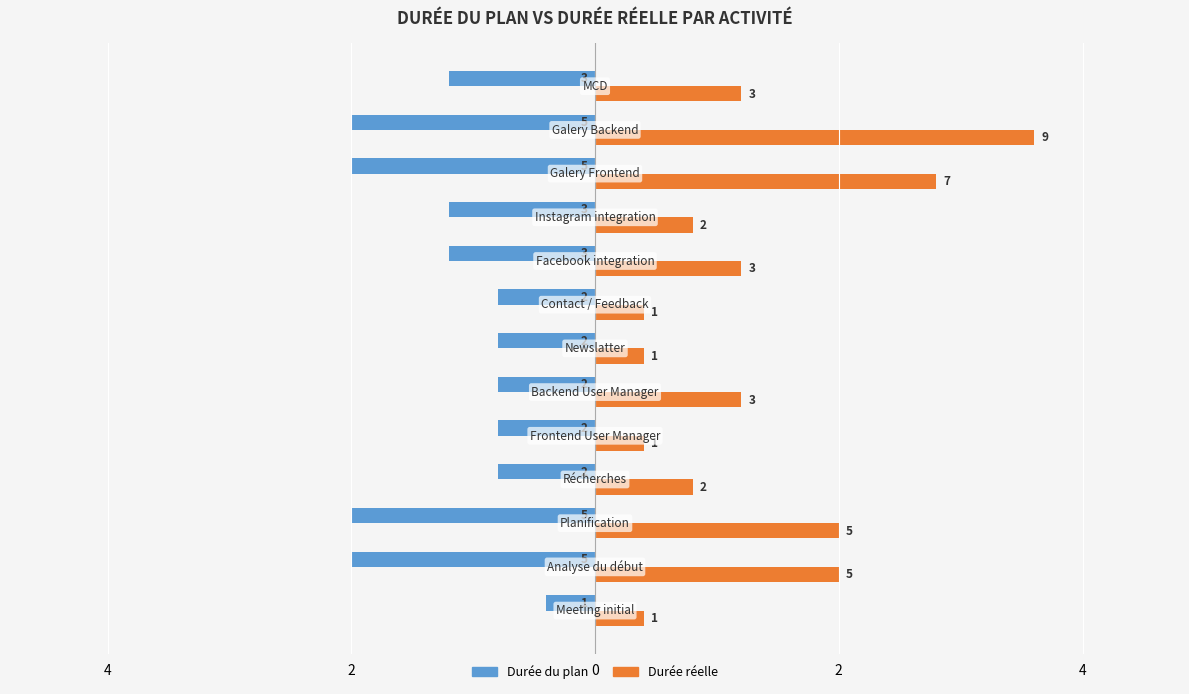

What are all the series names shown in the legend?

Durée du plan, Durée réelle